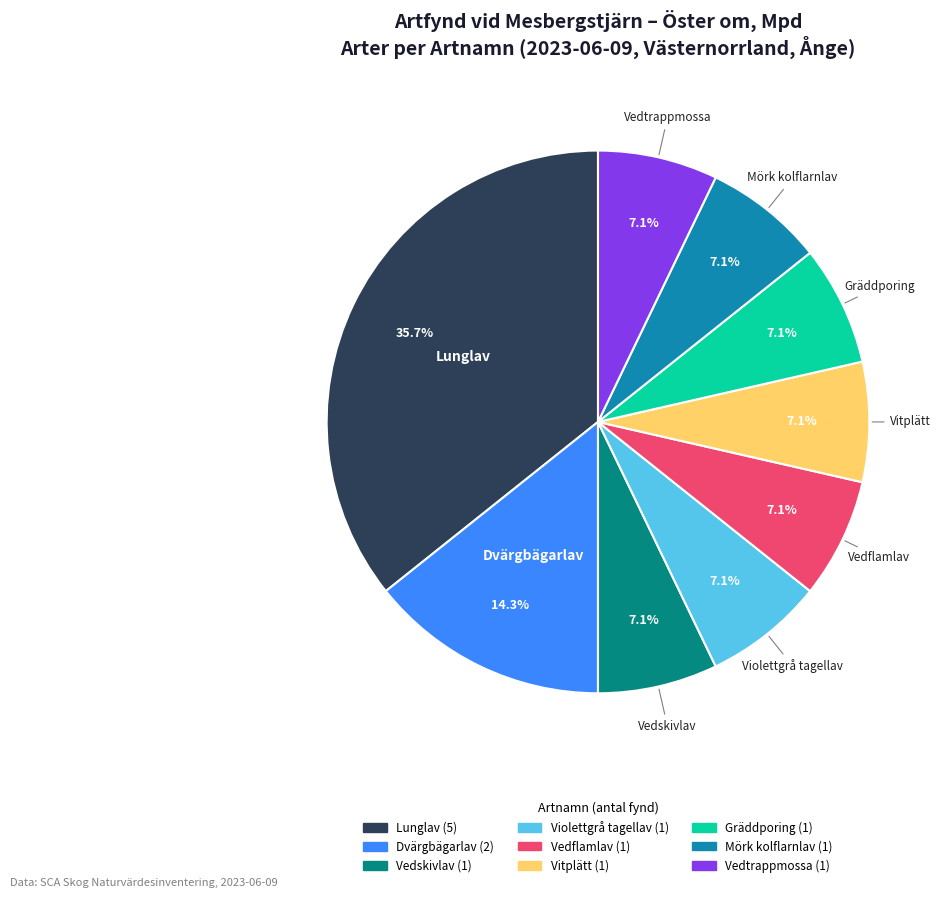

Is there a majority slice in this chart?

No